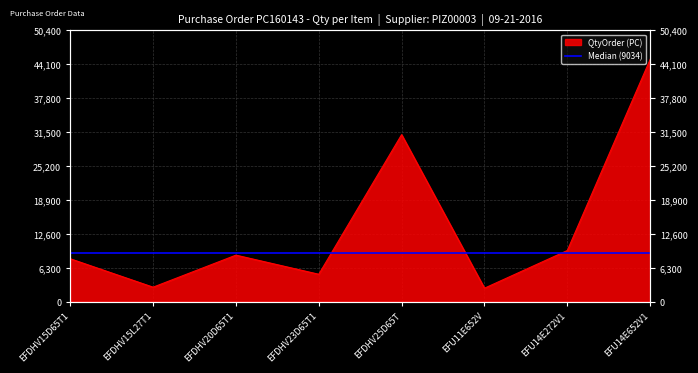

How many lines are shown in the chart?

1